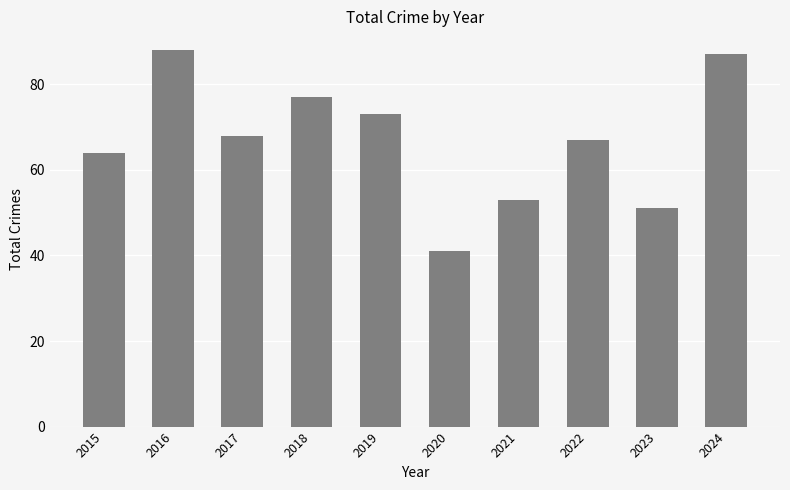

Read the value at 2024.

87